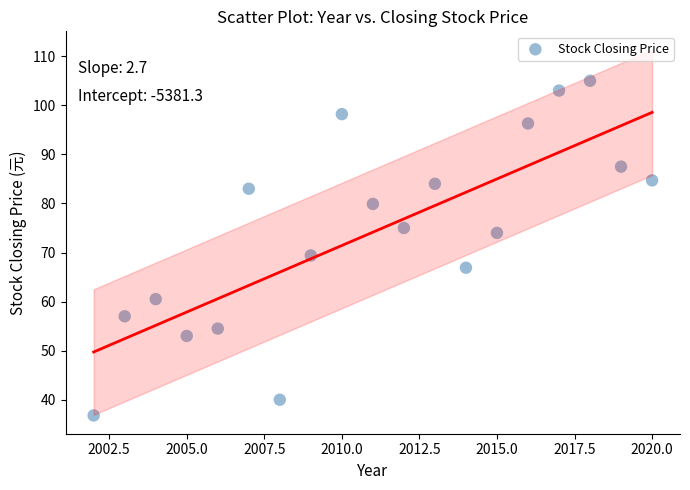

What is the range of Y values (max minus min)?

68.2